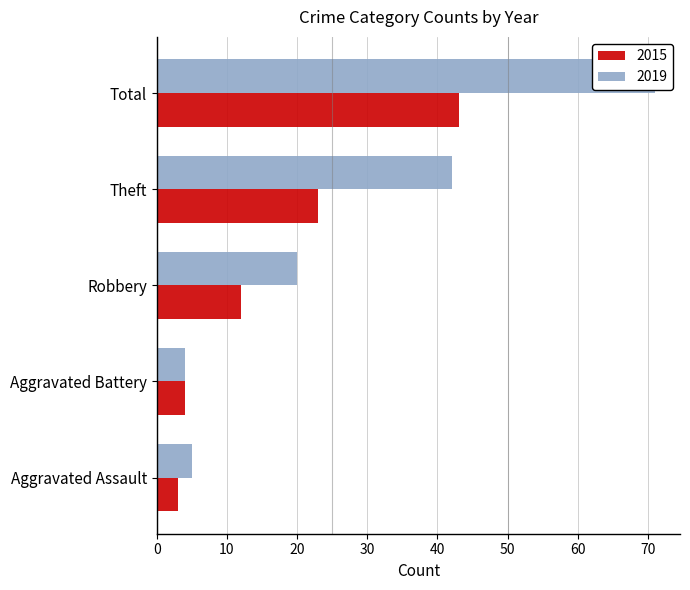

Rank the series at Aggravated Assault from lowest to highest value.

2015, 2019